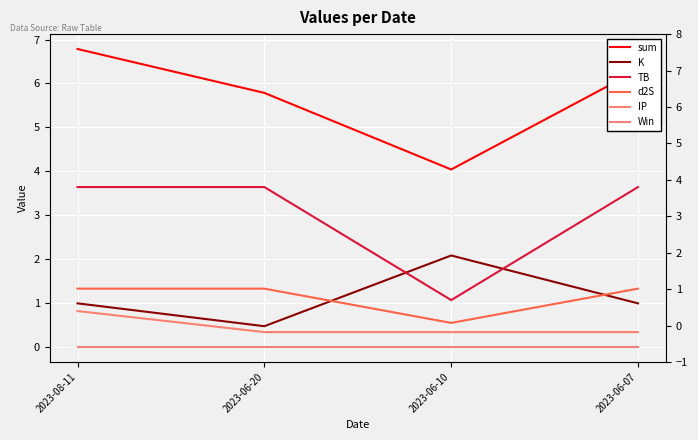

Reading left to right, what are all the values shown in this chart?

sum: 6.8	5.8	4.0	6.3
K: 1.0	0.5	2.1	1.0
TB: 3.6	3.6	1.1	3.6
d2S: 1.3	1.3	0.5	1.3
IP: 0.8	0.3	0.3	0.3
Win: 0.0	0.0	0.0	0.0